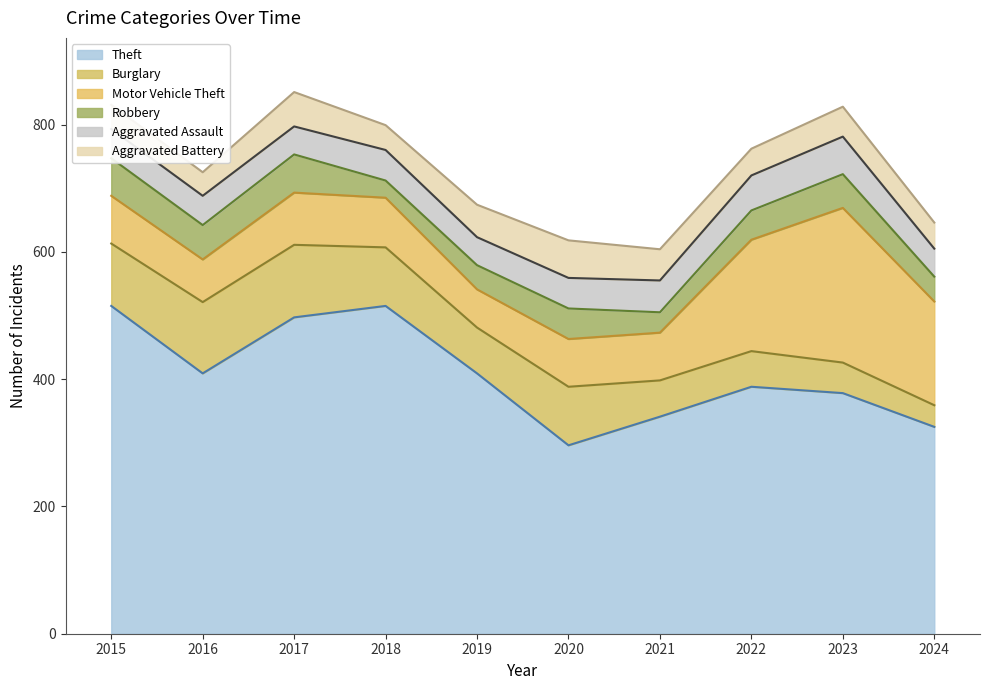

Is it true that Robbery equals 79 at 2017?

False